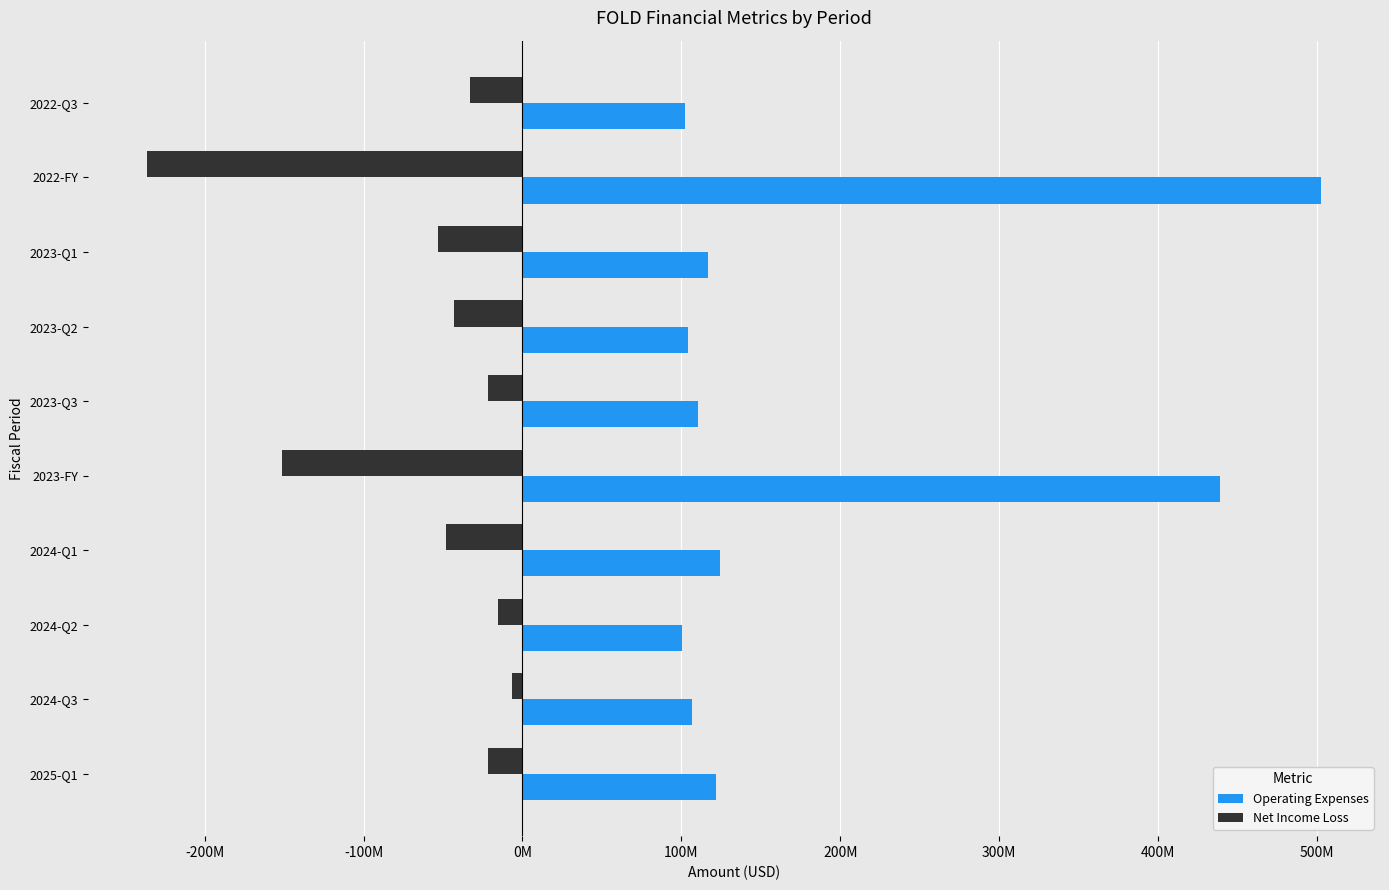

At how many categories does at least one series exceed 443628036?

1